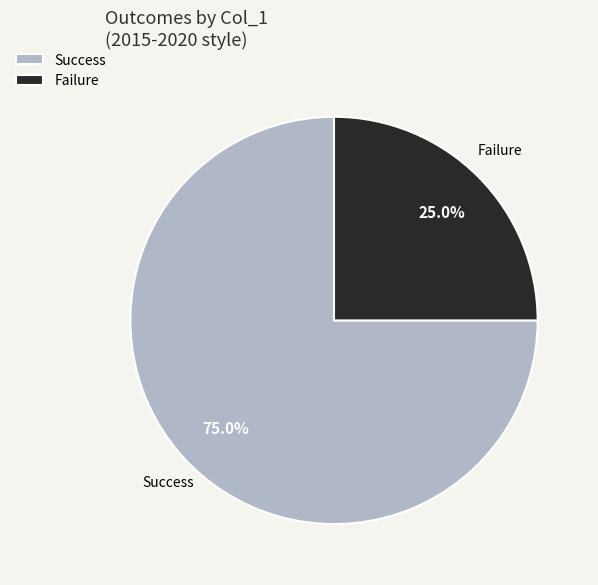

How many slices are in this pie chart?

2